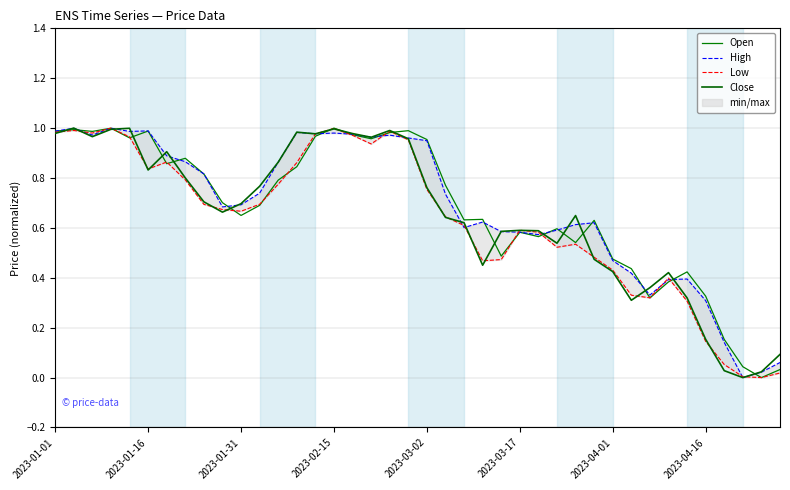

Does the chart display data point markers on the line(s)?

No